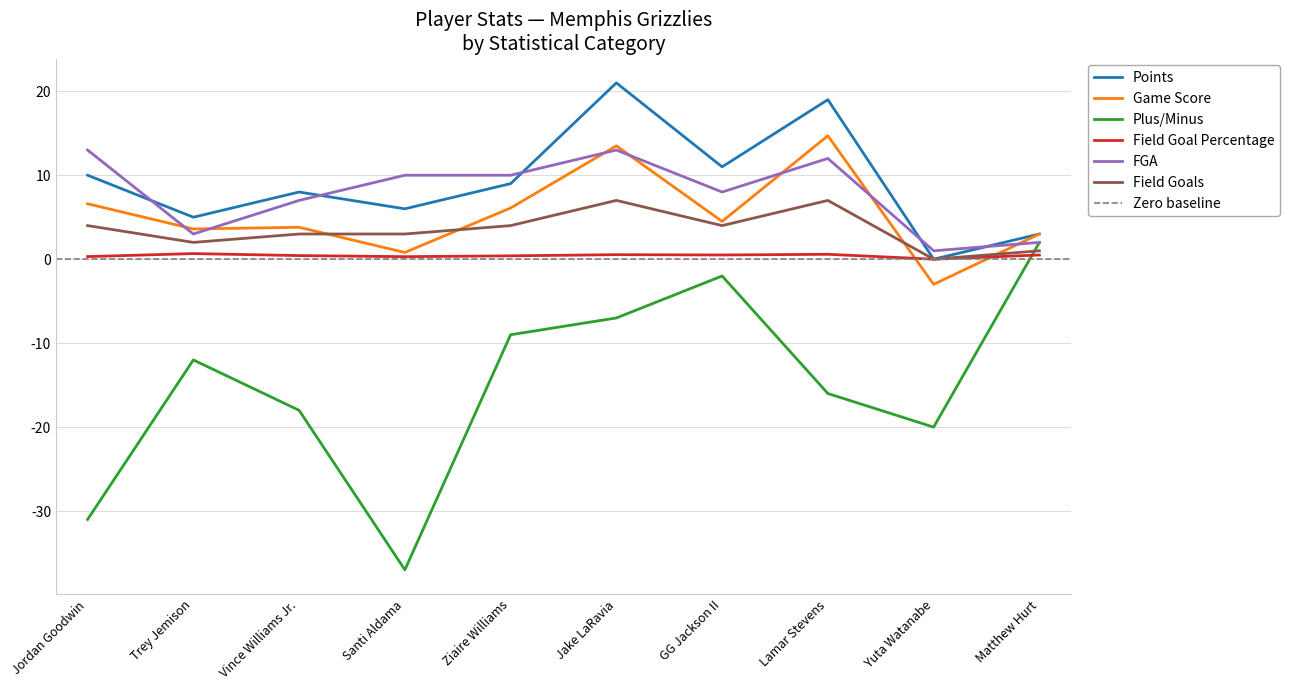

Which series has the widest spread of values?

Plus/Minus